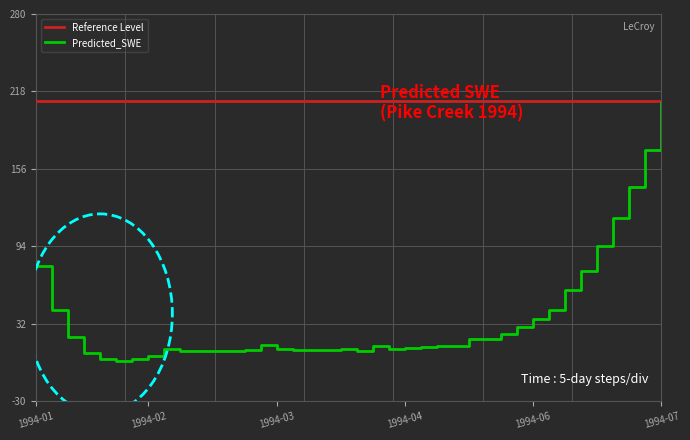

Which series has the largest total across all categories?

Reference Level